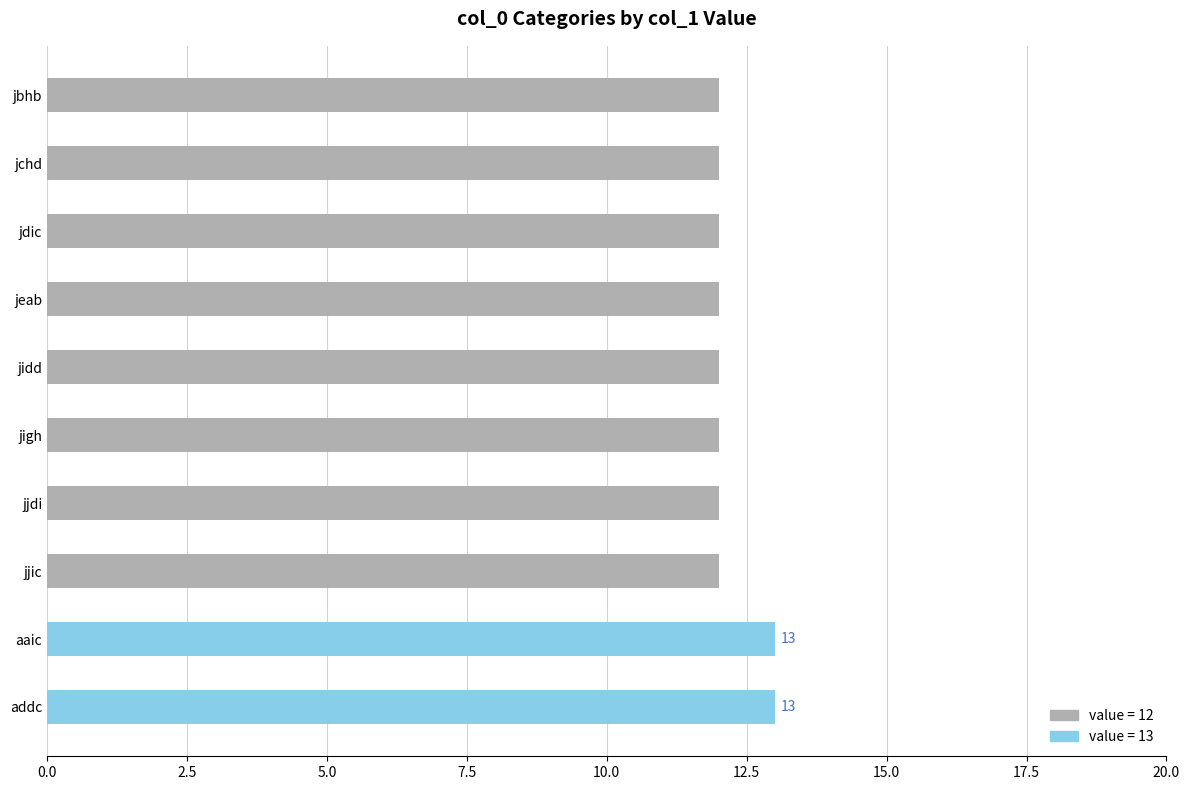

Rank the categories by value from highest to lowest.

aaic, addc, jbhb, jchd, jdic, jeab, jidd, jigh, jjdi, jjic